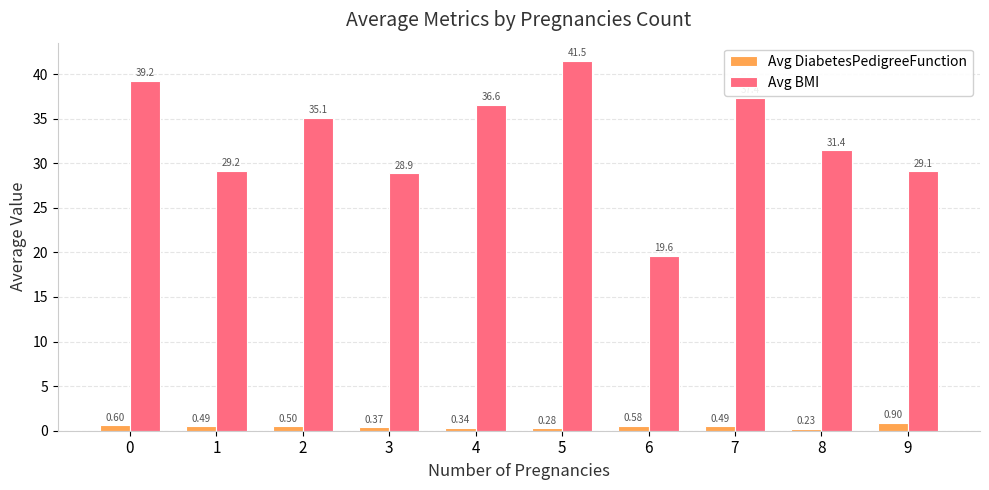

How many groups of bars are there?

10